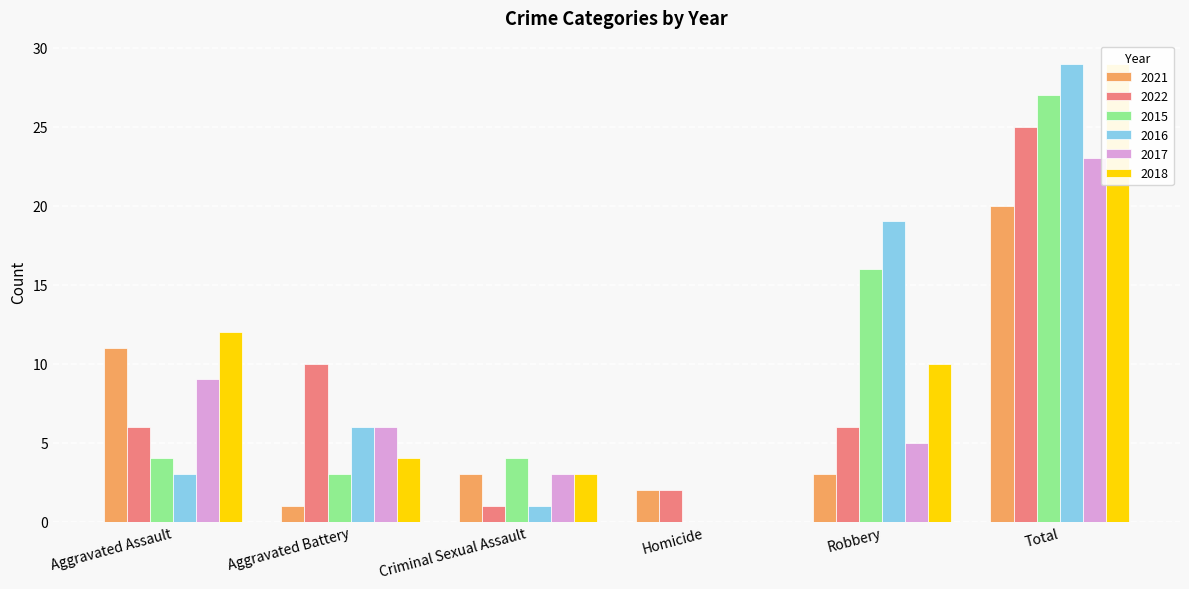

What is the difference between the maximum and minimum values in the 2017 series?

23